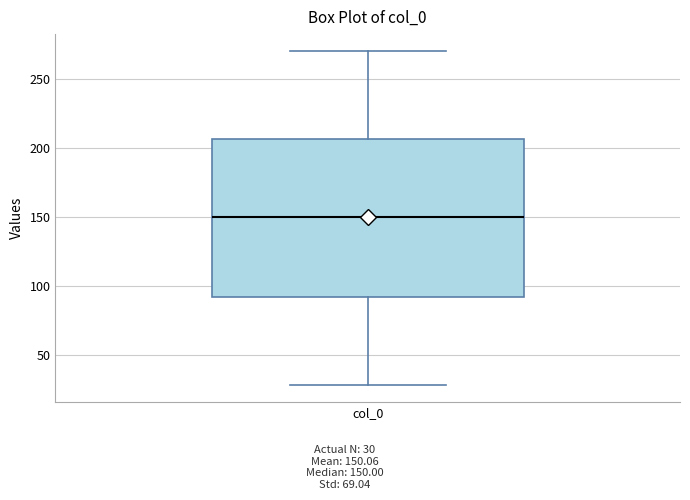

Where does the median line of the box for col_0 sit on the y-axis? The values are not printed on the chart, so give them approximately, as read against the axis.

150